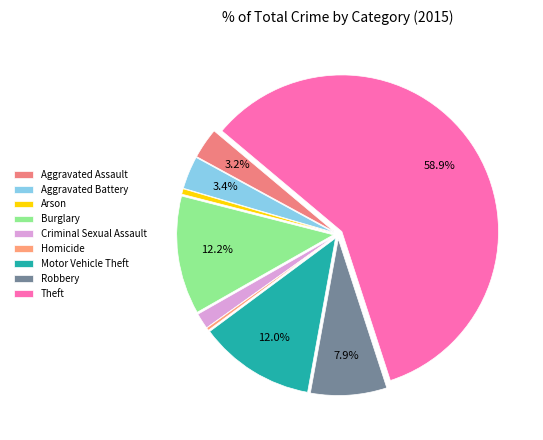

What percentage is the Criminal Sexual Assault slice, to the nearest percent?

2%